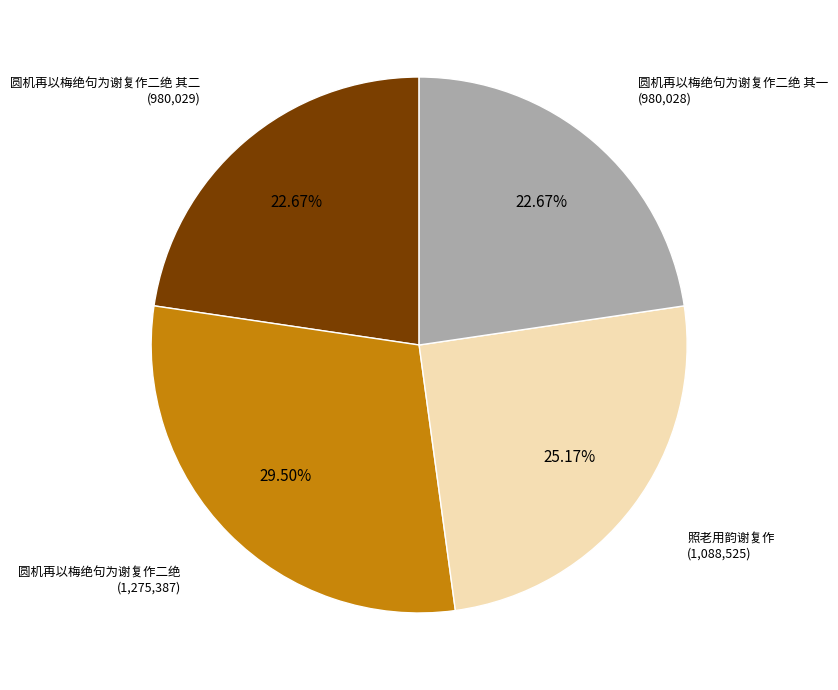

What percentage do 圆机再以梅绝句为谢复作二绝 and 照老用韵谢复作 together represent?

54.7%